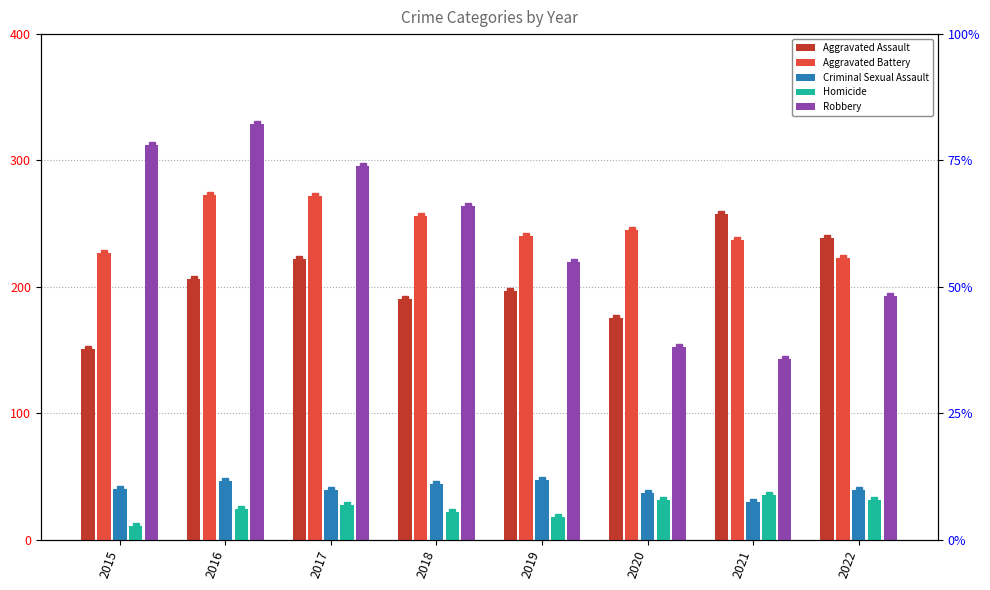

What value does the Robbery series have at 2019, to the nearest 10?

220